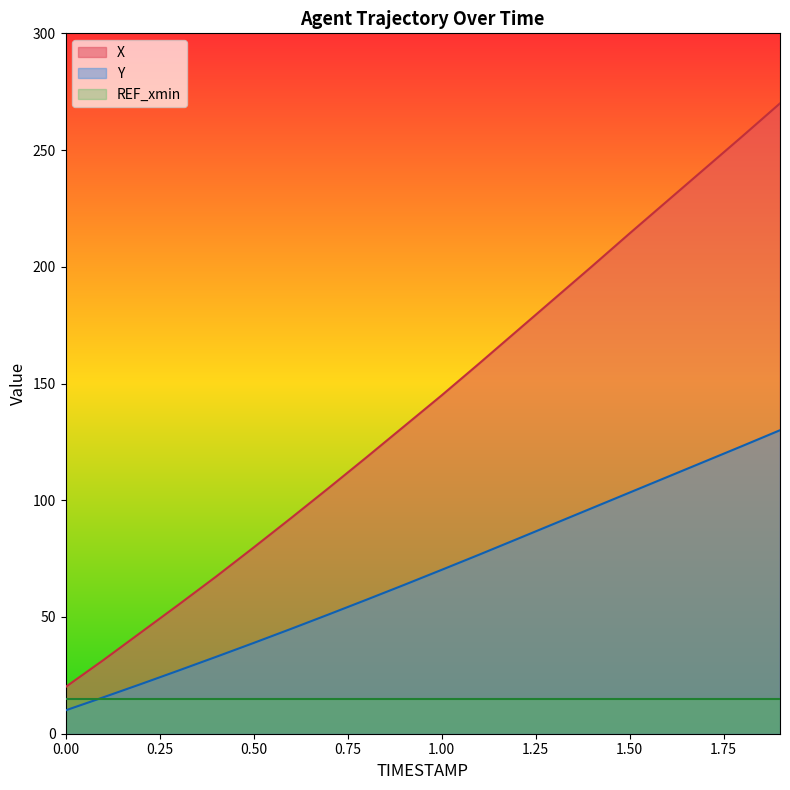

What is the approximate value of REF_xmin at 0.50?

15.0